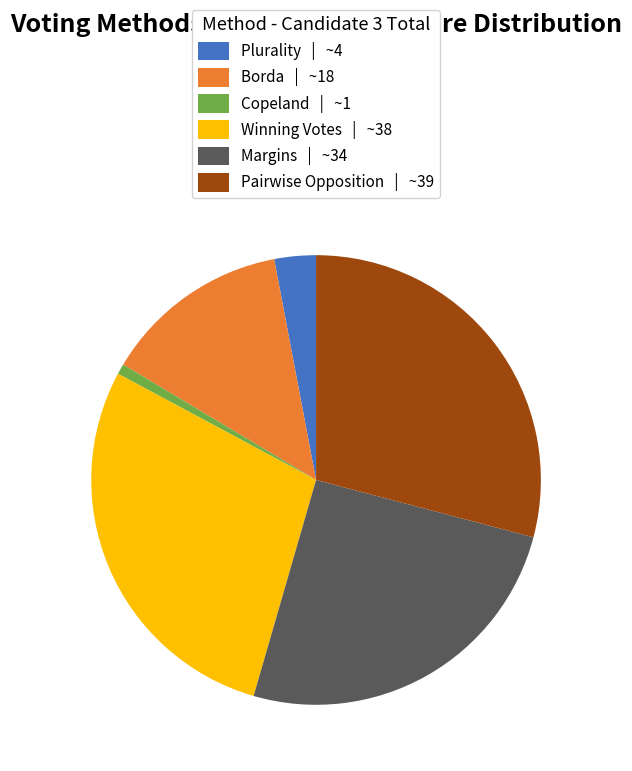

Is it true that Pairwise Opposition | ~39 is 43% of the pie?

False